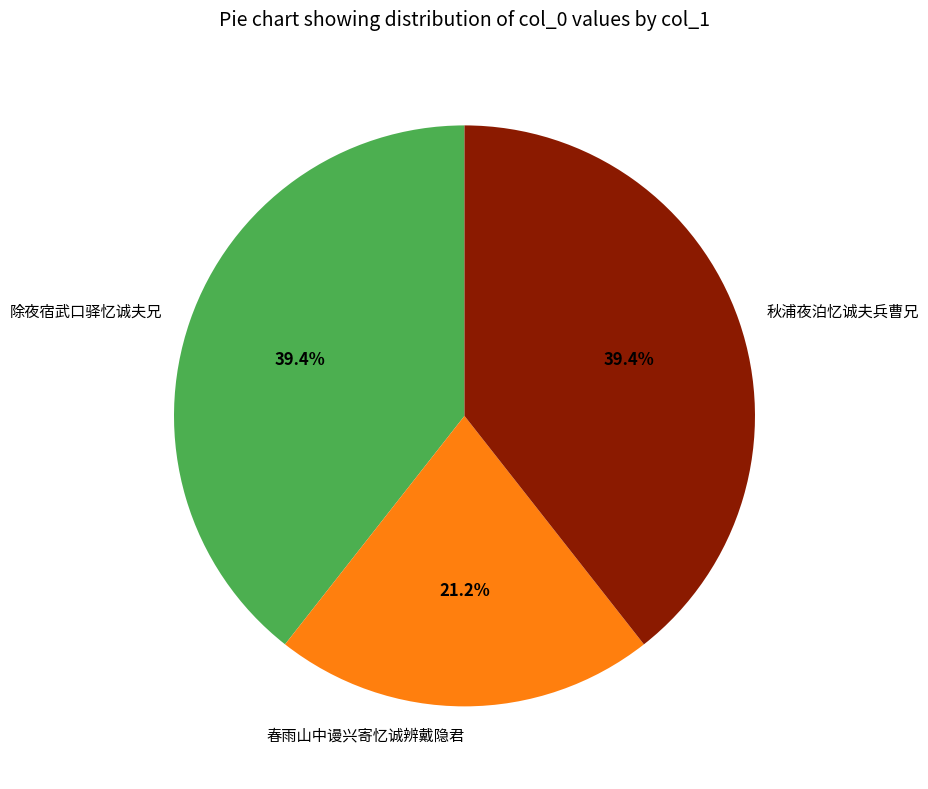

Approximately how many times larger is the value at 春雨山中谩兴寄忆诚辨戴隐君 compared to 除夜宿武口驿忆诚夫兄?

0.5